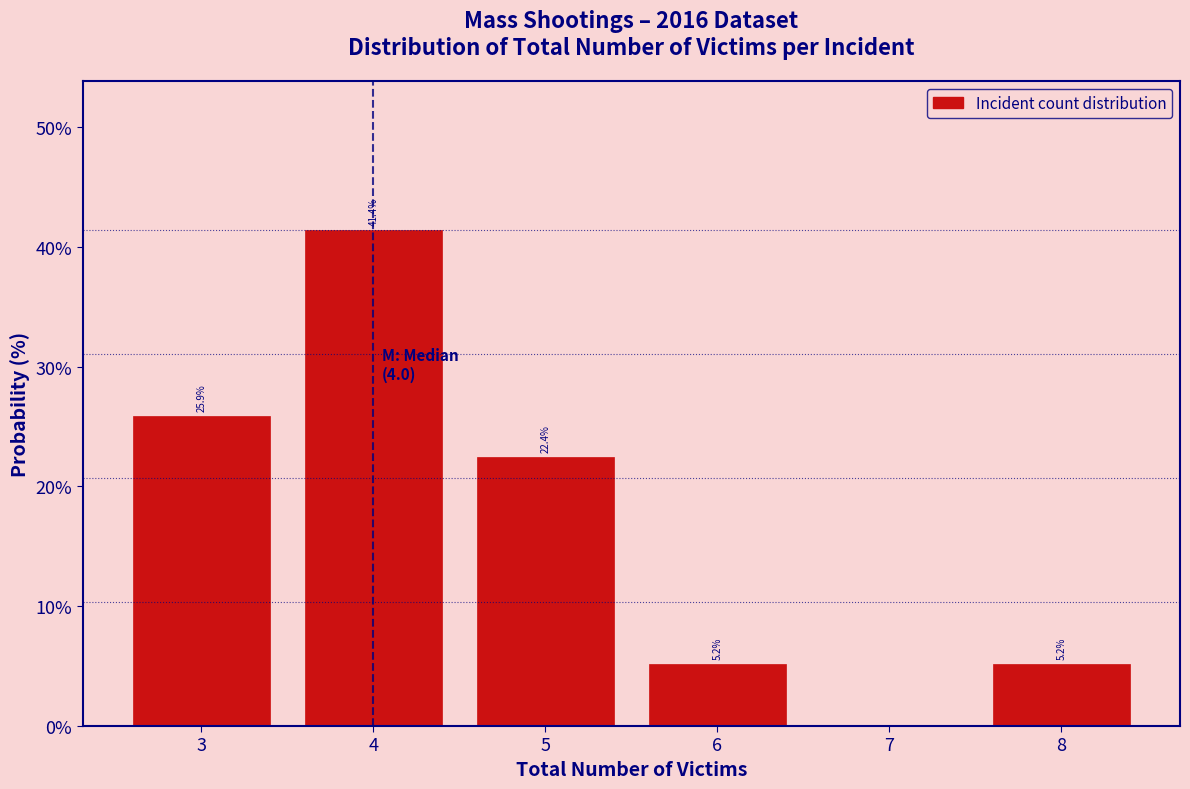

Which range on the x-axis has the tallest bar?

3.5 to 4.5